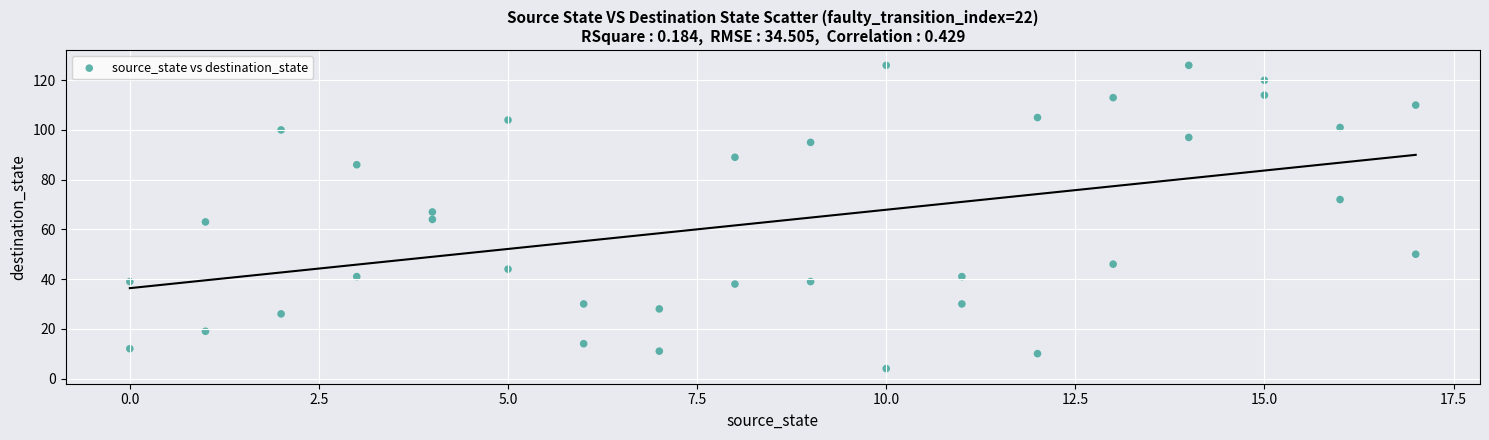

What is the range of X values (max minus min)?

17